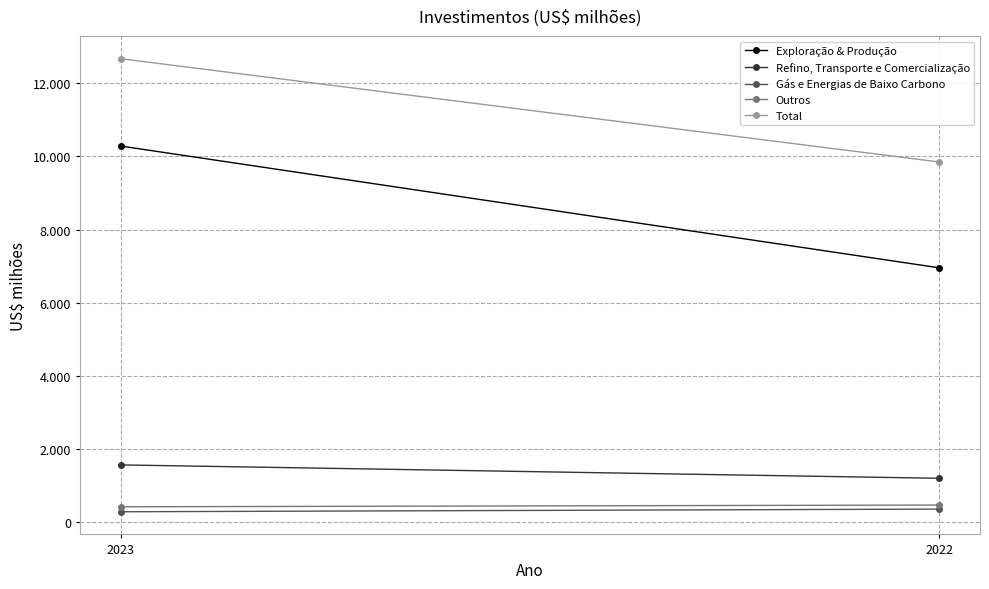

At which category is the sum across all series the highest?

2023